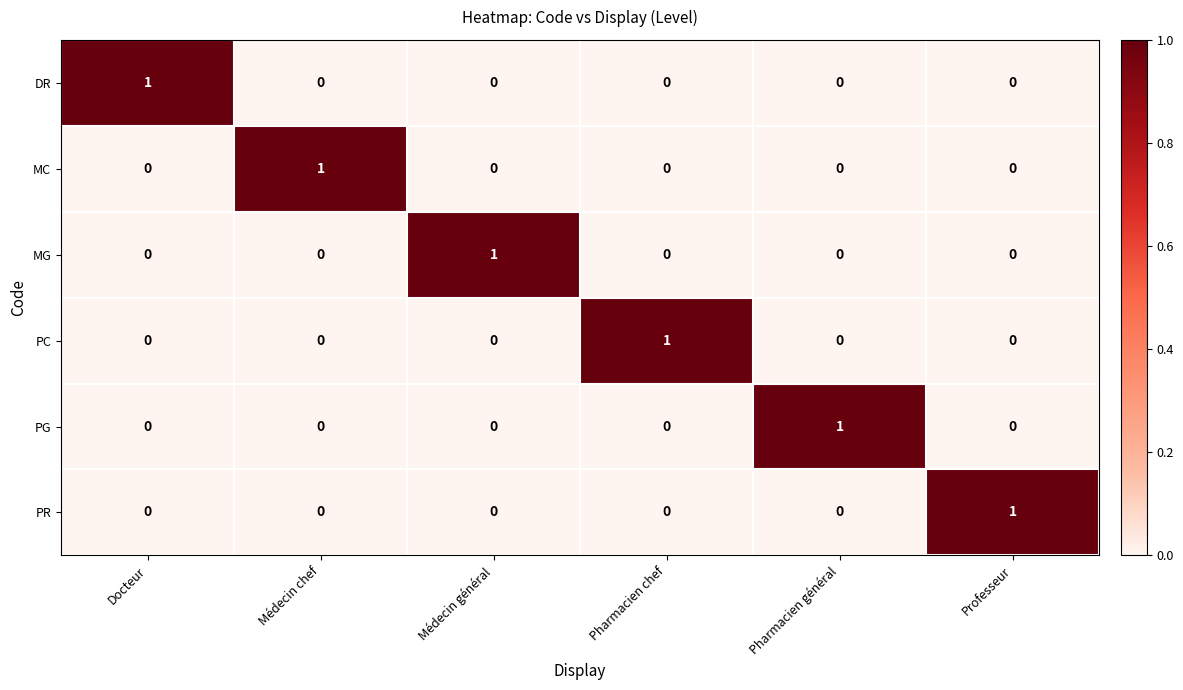

Is the value of MG at Médecin général greater than the value of PC at Médecin général?

Yes